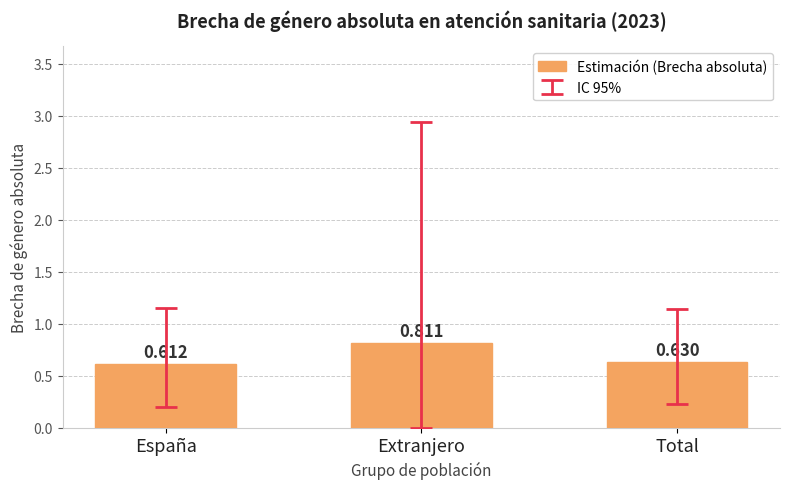

How many bars are there in total?

3